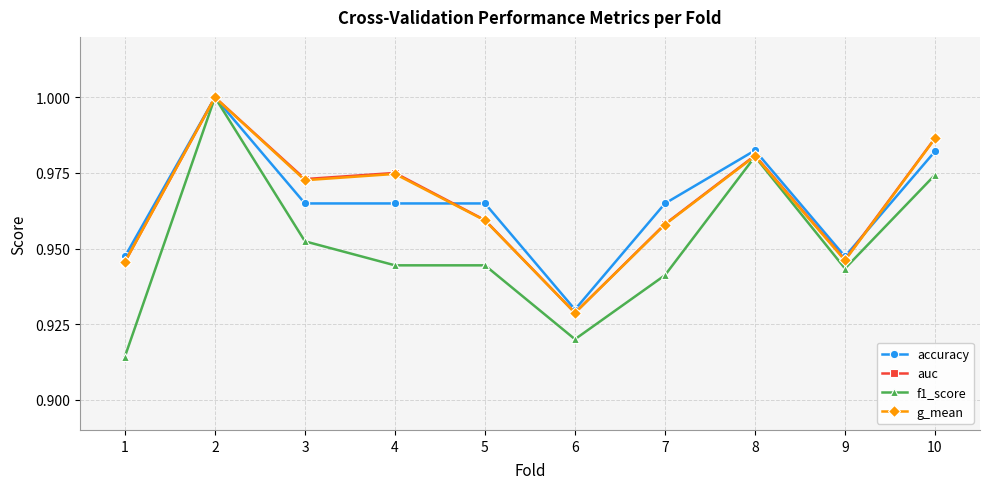

At which label does accuracy reach its minimum?

6